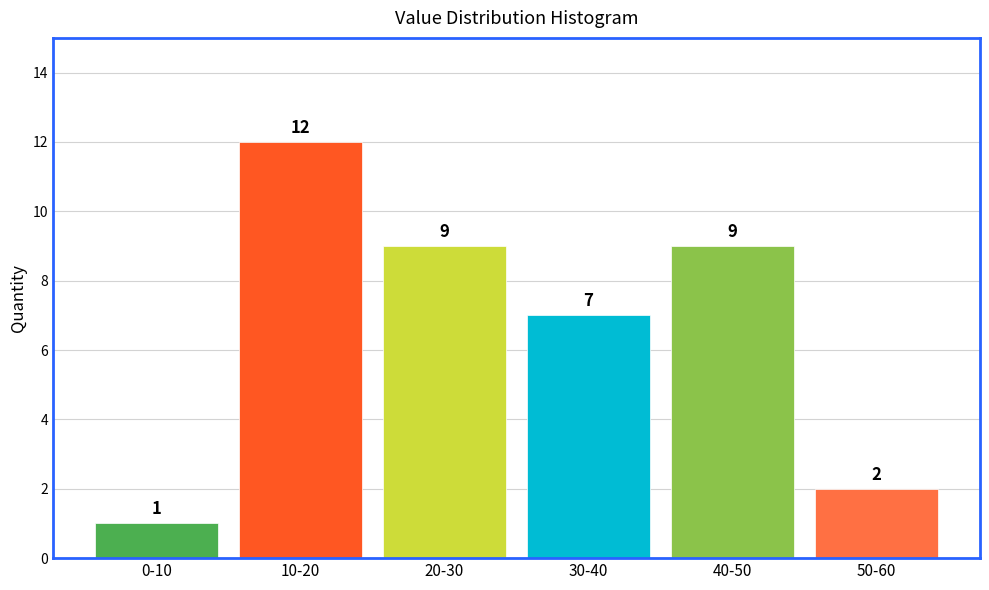

Reading left to right, what are all the values shown in this chart?

0-10=1	10-20=12	20-30=9	30-40=7	40-50=9	50-60=2